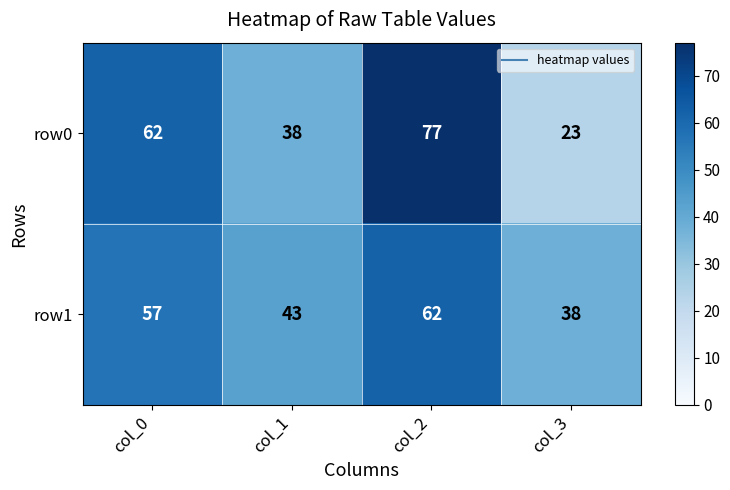

Count the number of data series in this chart.

2